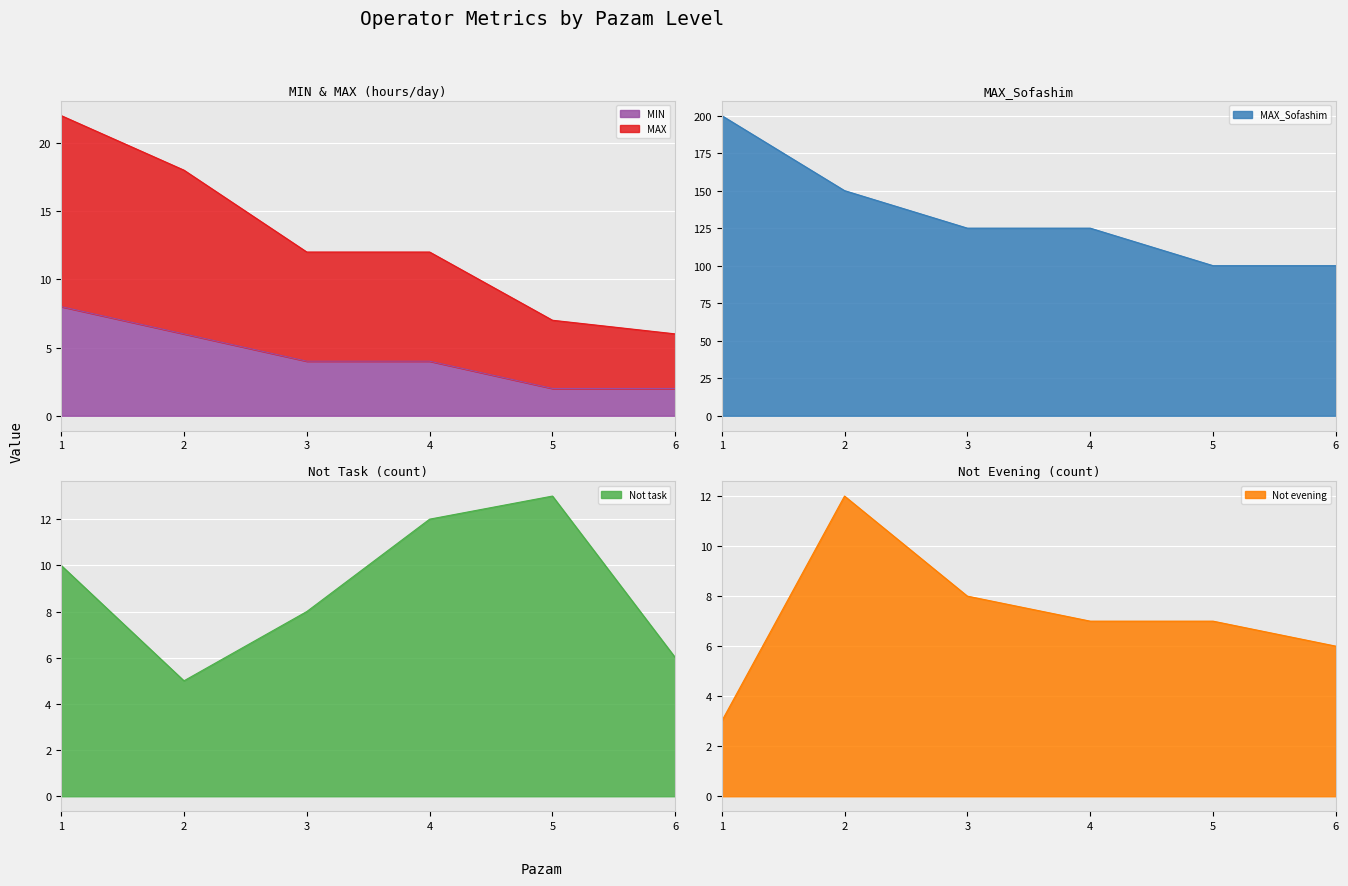

Is it true that MIN equals 8 at 1?

True